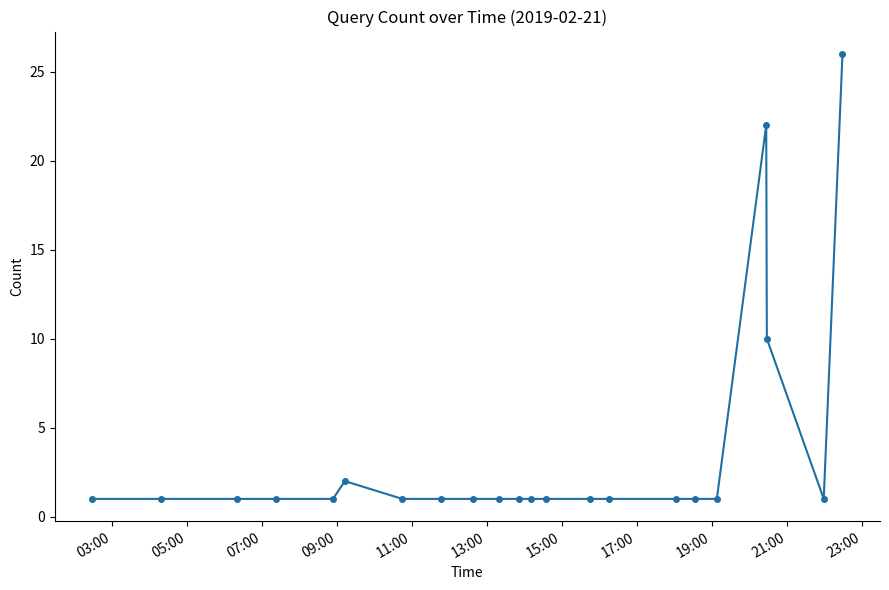

What is the maximum value shown in the chart?

26